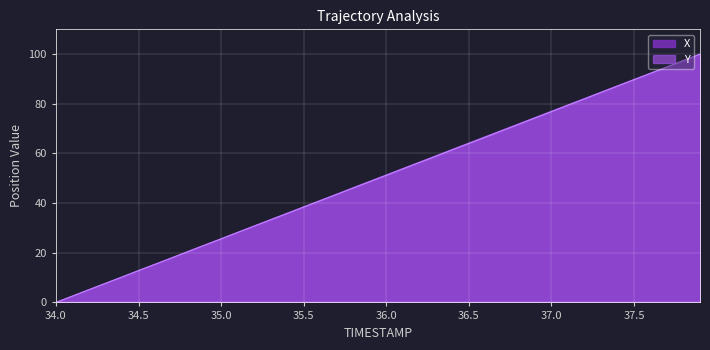

What is the value of the Y point at the 24th from the left?

58.9